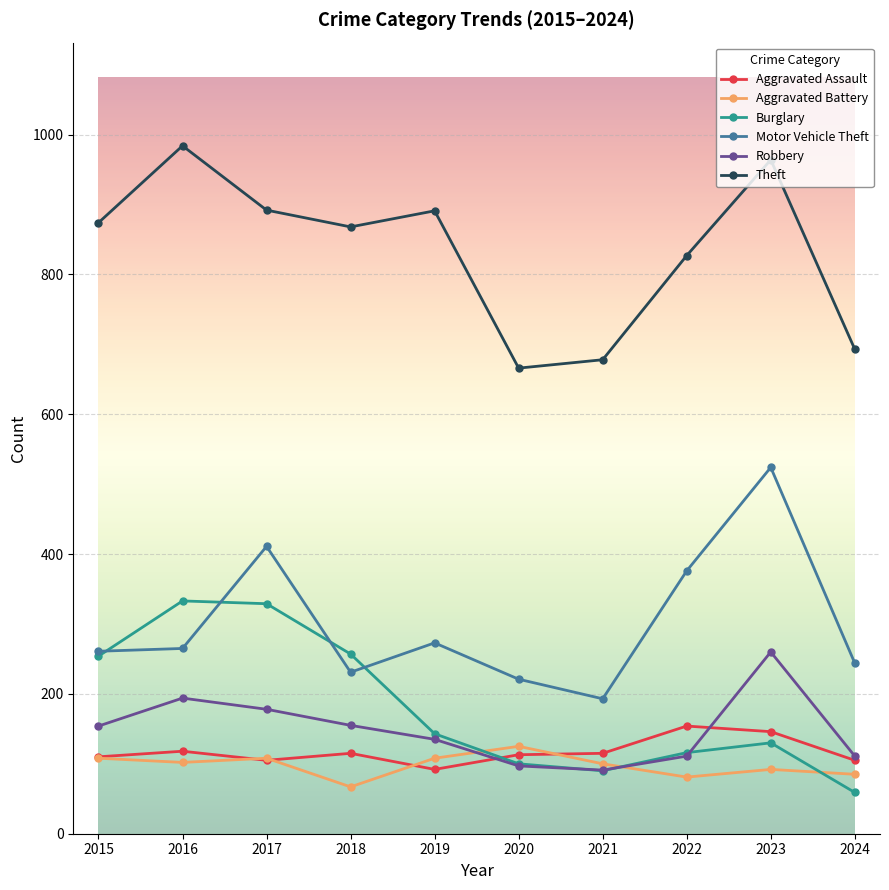

True or false: Robbery and Theft intersect in this chart.

False